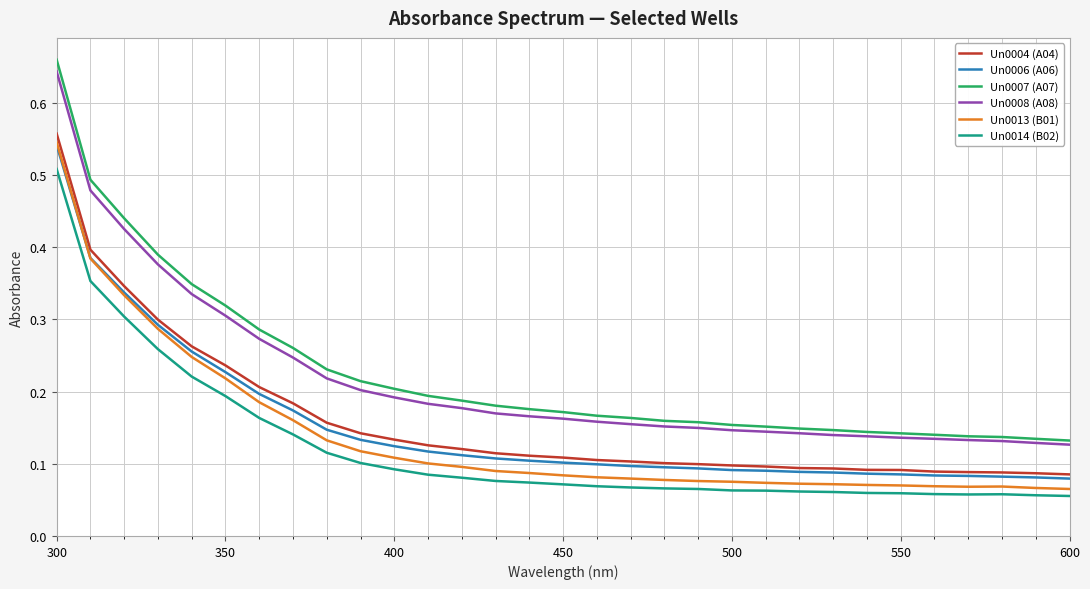

True or false: Un0007 (A07) and Un0004 (A04) intersect in this chart.

False